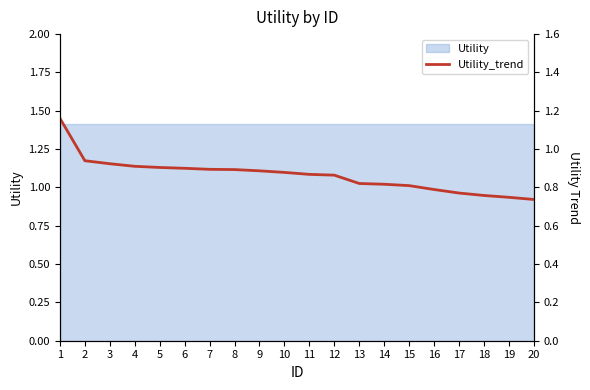

Reading left to right, extract all data points from this chart.

1=1.2	2=0.9	3=0.9	4=0.9	5=0.9	6=0.9	7=0.9	8=0.9	9=0.9	10=0.9	11=0.9	12=0.9	13=0.8	14=0.8	15=0.8	16=0.8	17=0.8	18=0.8	19=0.7	20=0.7